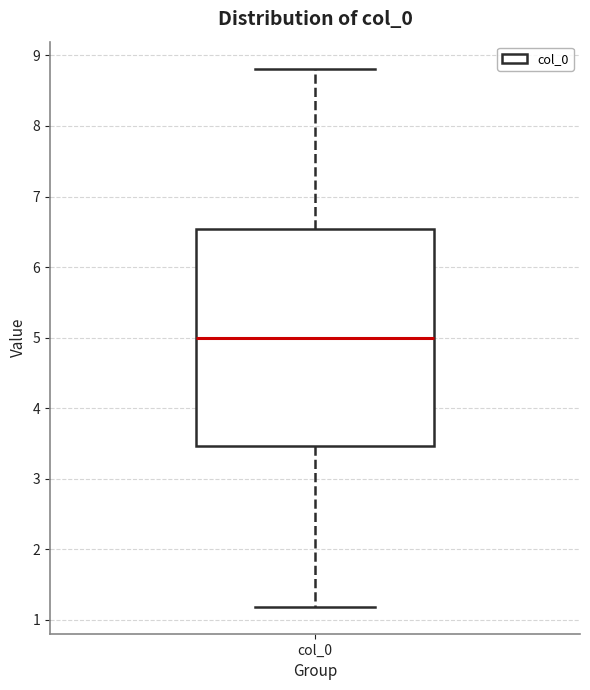

Transcribe this box plot: give where the median line is, the range the box spans, and where the two whiskers end, as read against the y-axis. The values are not printed on the chart, so give them approximately, as read against the axis.

median 5.0, box 3.5 to 6.5, whiskers 1.2 to 8.8